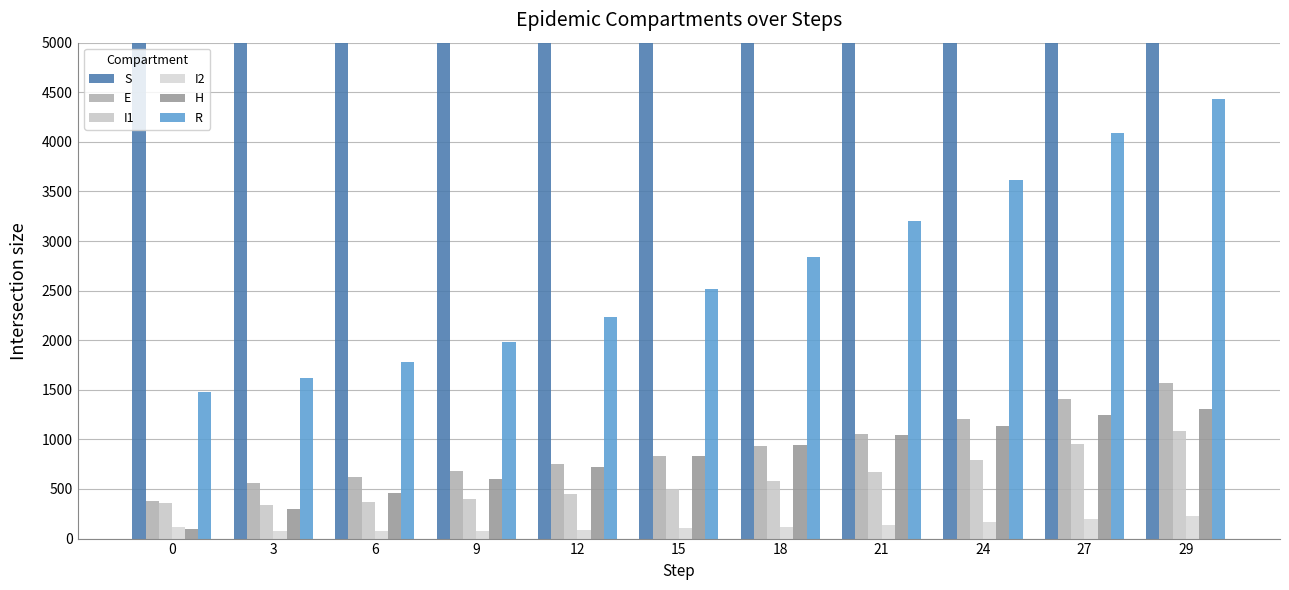

The I2 series shows 72.2 at 6. True or false?

True